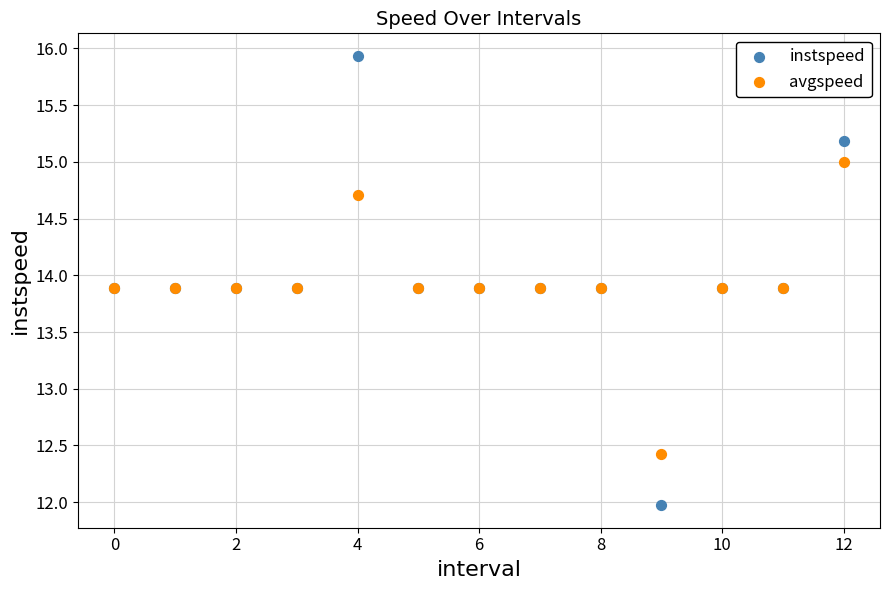

Which series reaches the minimum Y coordinate?

instspeed